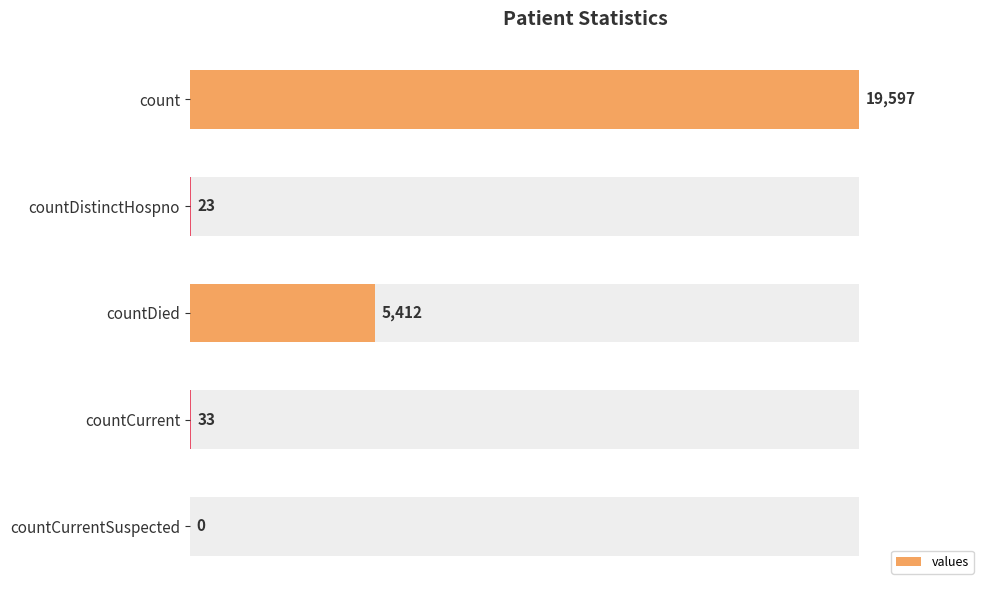

What is the average value?

5013